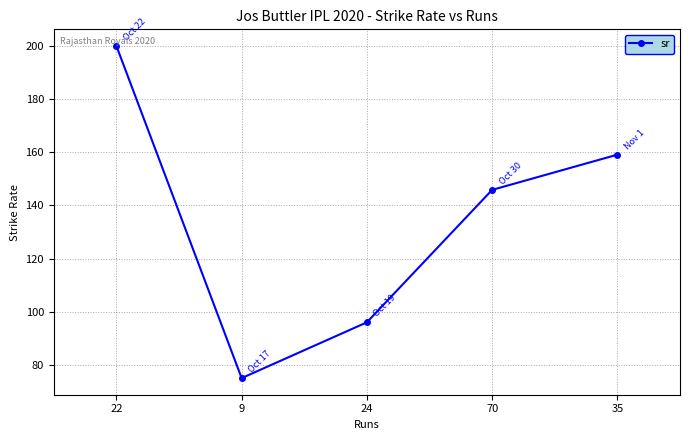

True or false: the data shows 145.8 at 70.

True